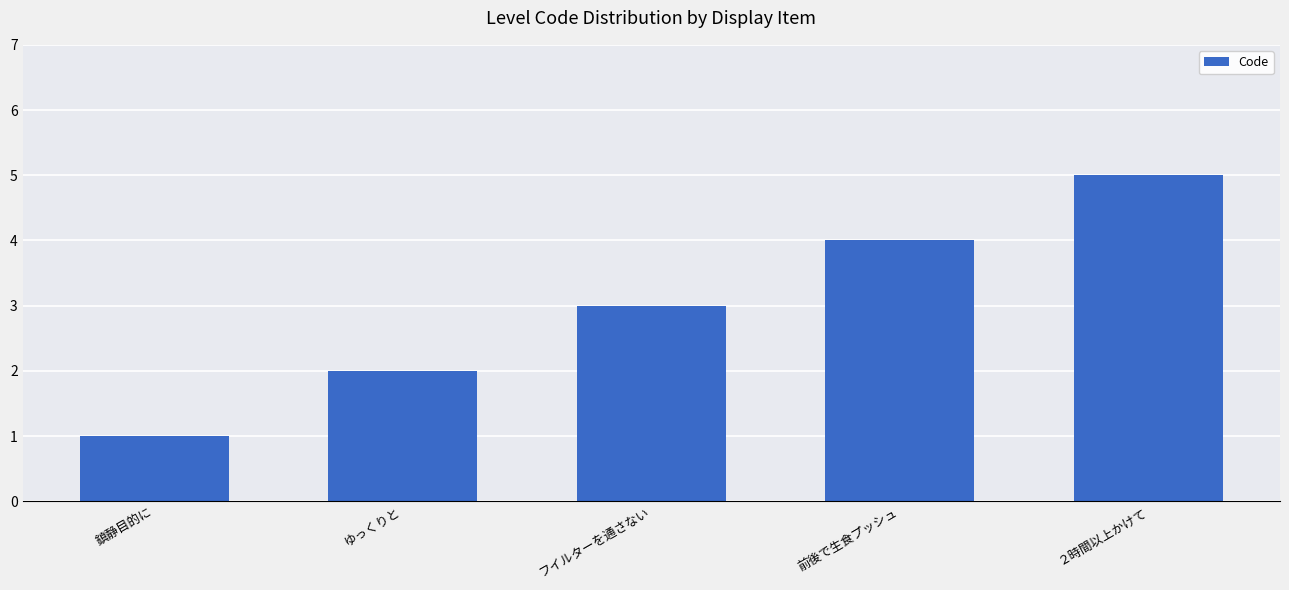

Rank the categories by value from lowest to highest.

鎮静目的に, ゆっくりと, フイルターを通さない, 前後で生食プッシュ, ２時間以上かけて